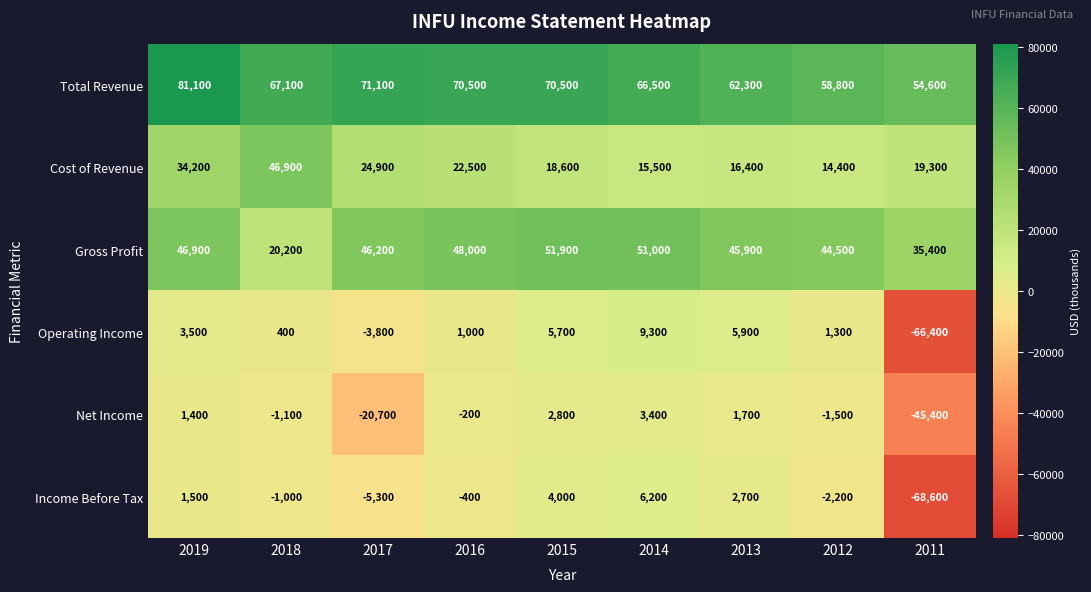

Rank the series at 2018 from lowest to highest value.

Net Income, Income Before Tax, Operating Income, Gross Profit, Cost of Revenue, Total Revenue